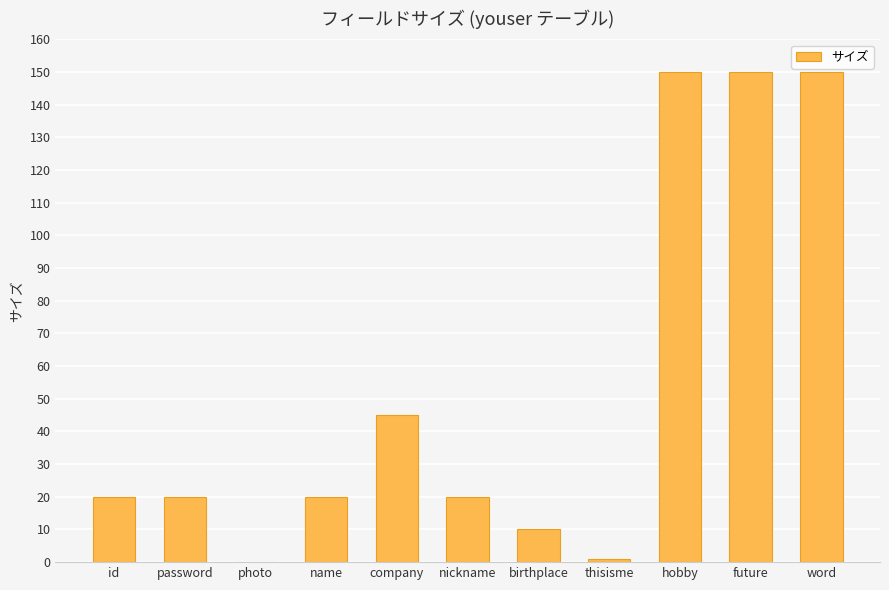

Where is the data nearest to the value 75?

company